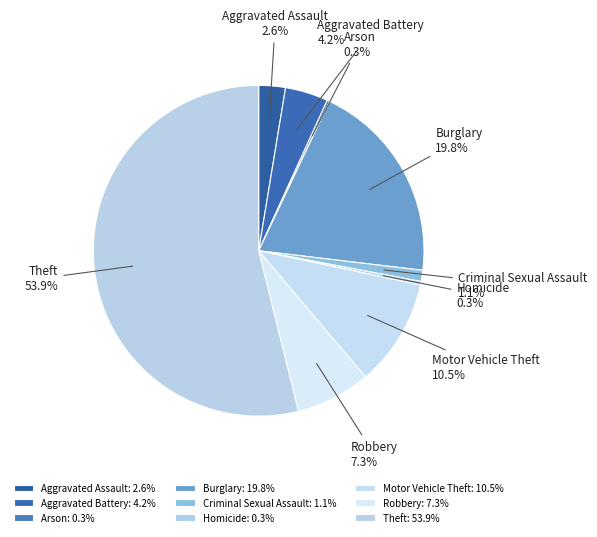

To the nearest percent, what is the combined percentage of Theft and Motor Vehicle Theft?

64%